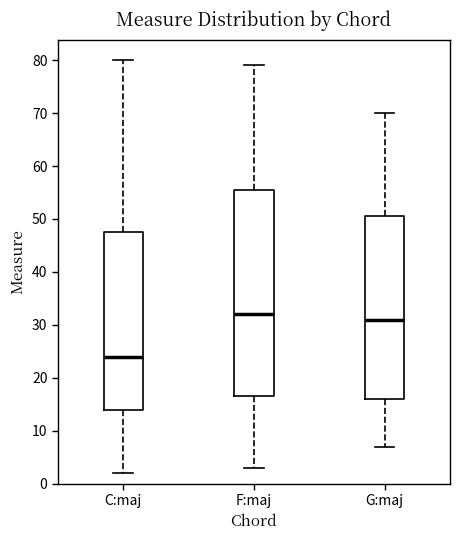

Which box has the lowest median line?

C:maj